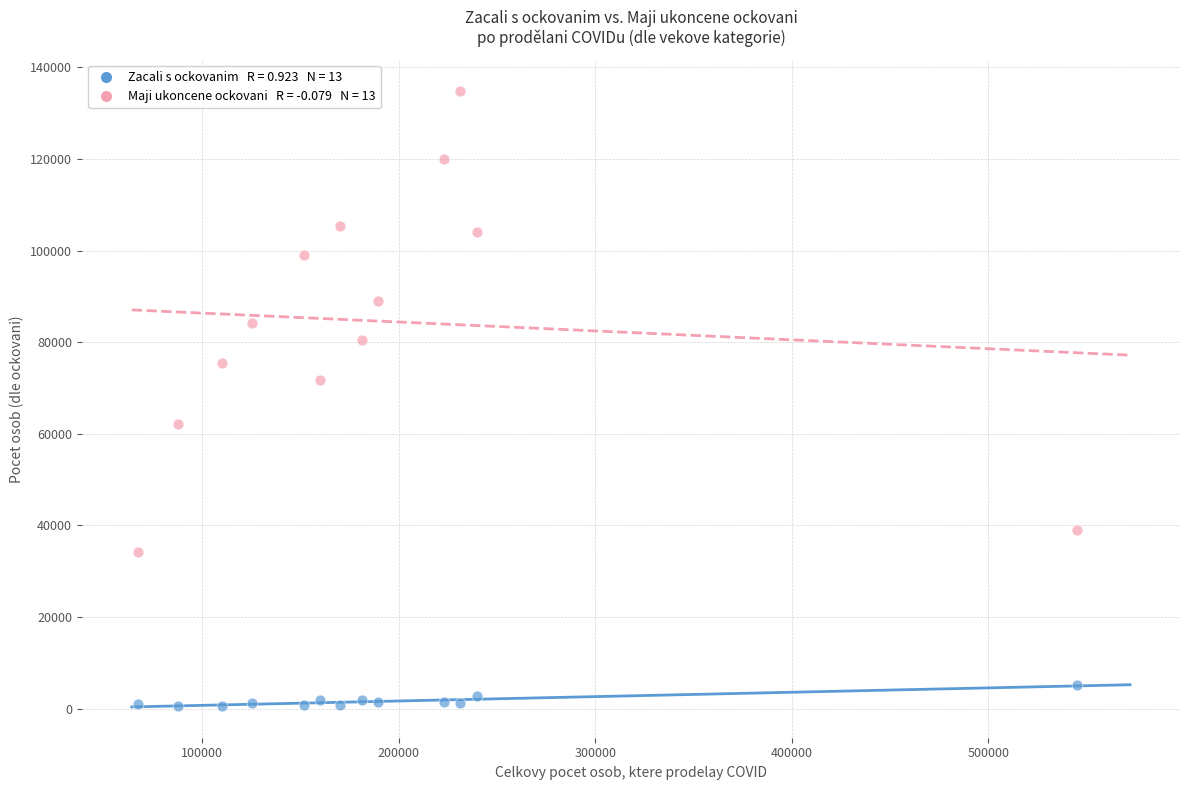

Across all data points, what is the range of Y values (max minus min)?

134339